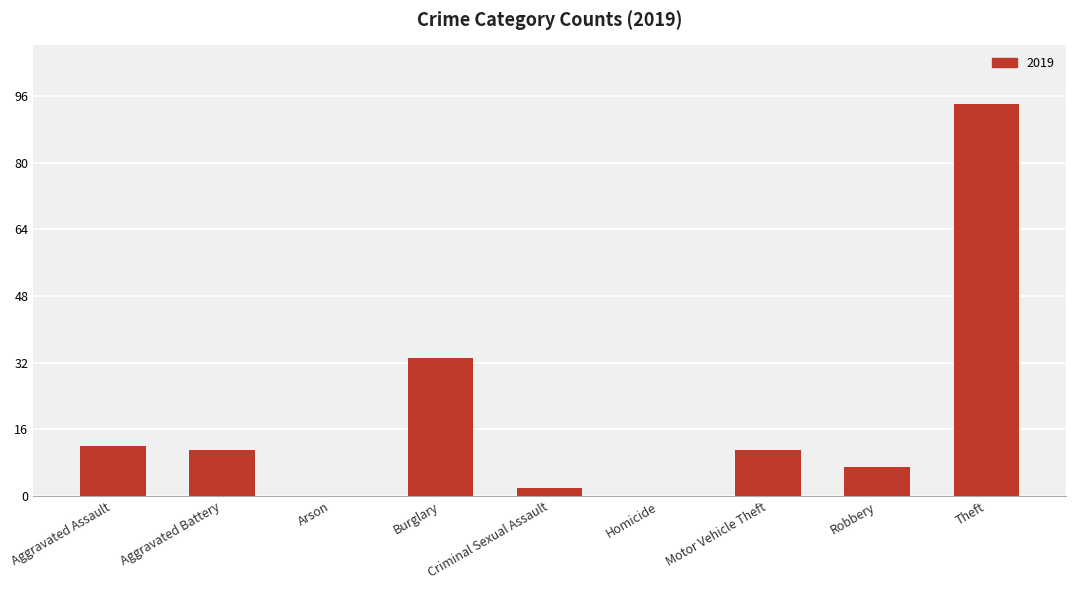

Count the number of categories in the chart.

9